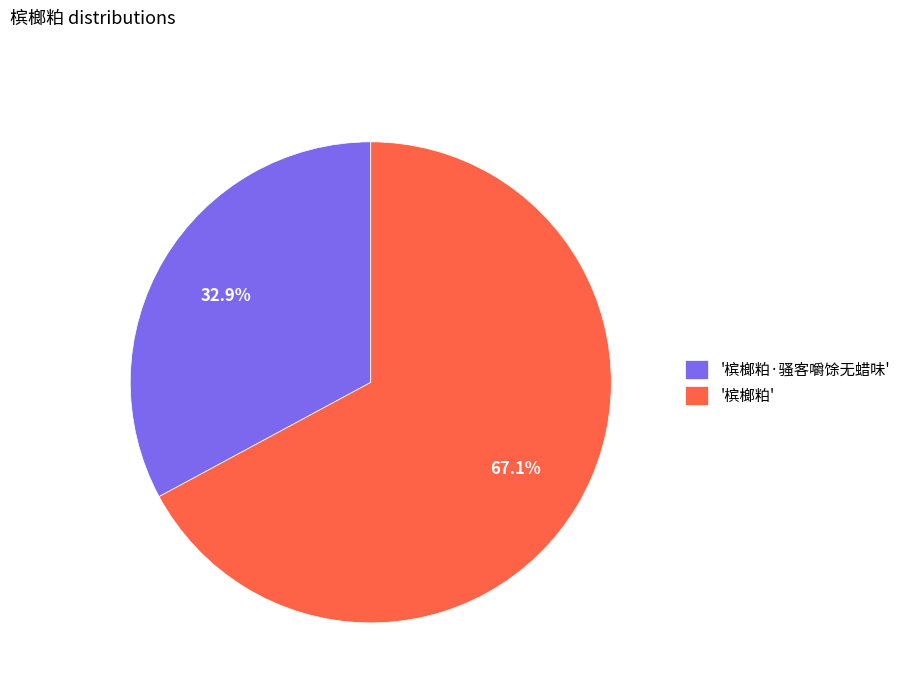

Which category has the biggest portion of the pie?

'槟榔粕'